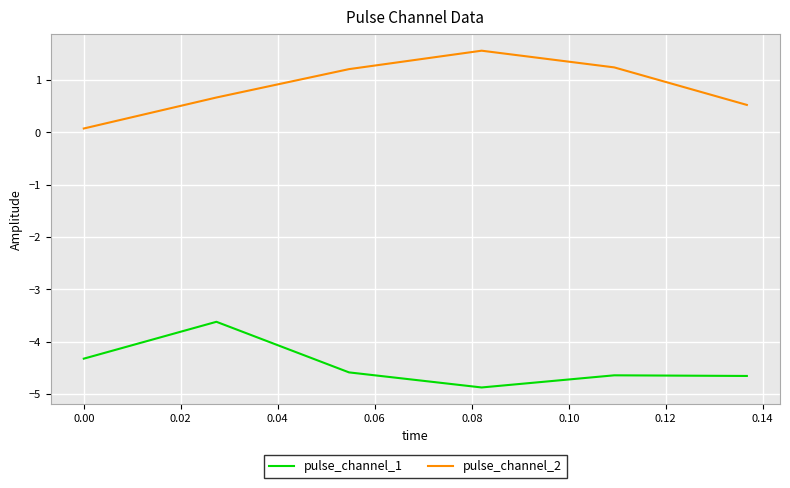

Which series has the largest total across all categories?

pulse_channel_2